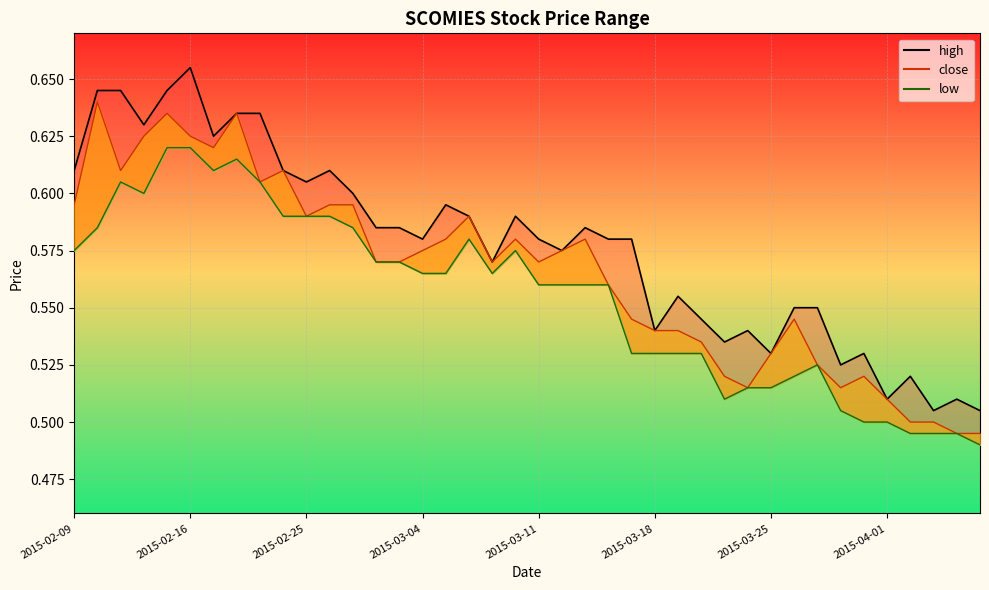

List the labels in order of high value, largest first.

2015-02-16, 2015-02-10, 2015-02-11, 2015-02-13, 2015-02-18, 2015-02-23, 2015-02-12, 2015-02-17, 2015-02-09, 2015-02-24, 2015-02-26, 2015-02-25, 2015-02-27, 2015-03-05, 2015-03-06, 2015-03-10, 2015-03-02, 2015-03-03, 2015-03-13, 2015-03-04, 2015-03-11, 2015-03-16, 2015-03-17, 2015-03-12, 2015-03-09, 2015-03-19, 2015-03-26, 2015-03-27, 2015-03-20, 2015-03-18, 2015-03-24, 2015-03-23, 2015-03-25, 2015-03-31, 2015-03-30, 2015-04-02, 2015-04-01, 2015-04-06, 2015-04-03, 2015-04-07